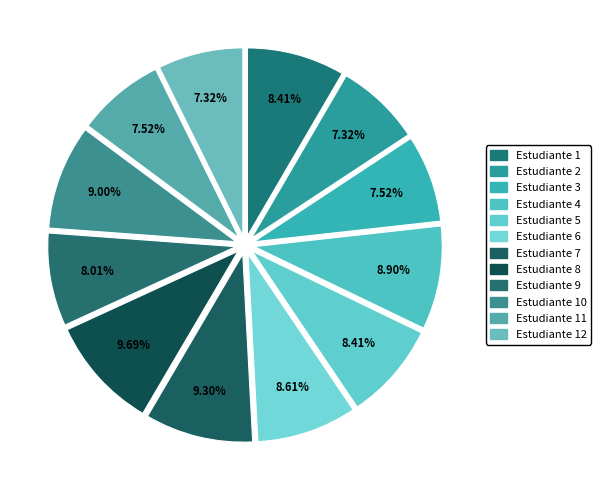

To the nearest percent, what is the difference between the largest and smallest slice percentages?

2%